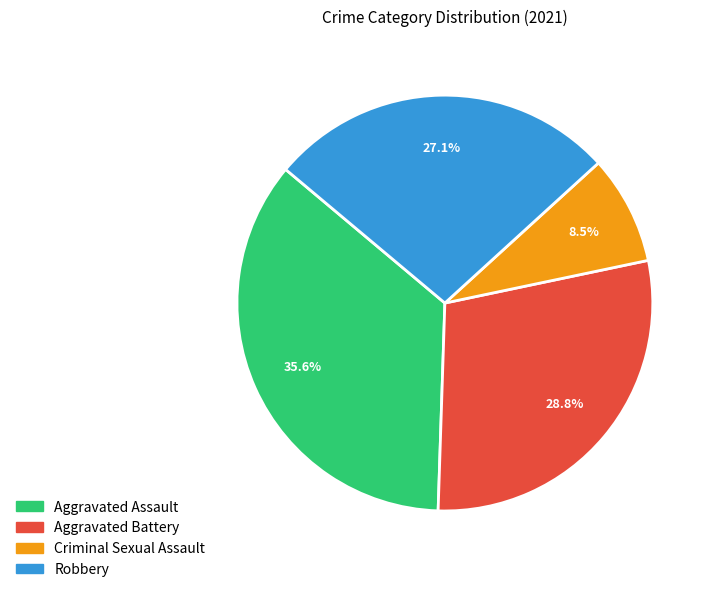

How many segments does this pie chart have?

4